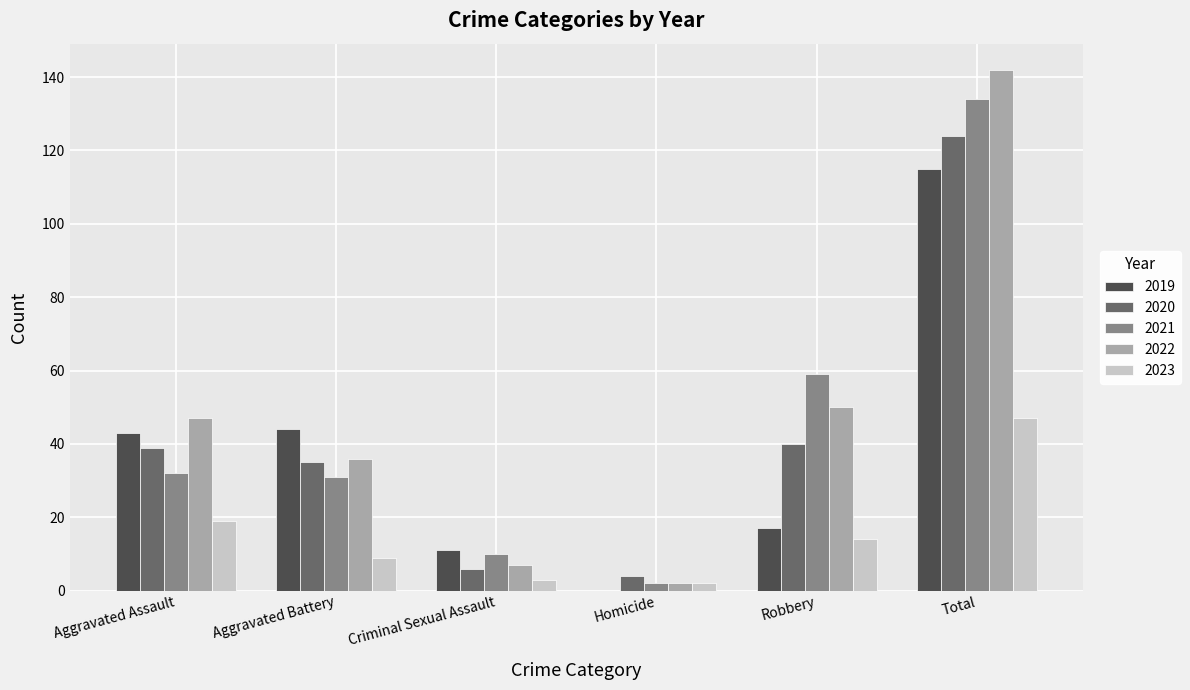

Which category has the highest value in the 2020 series?

Total